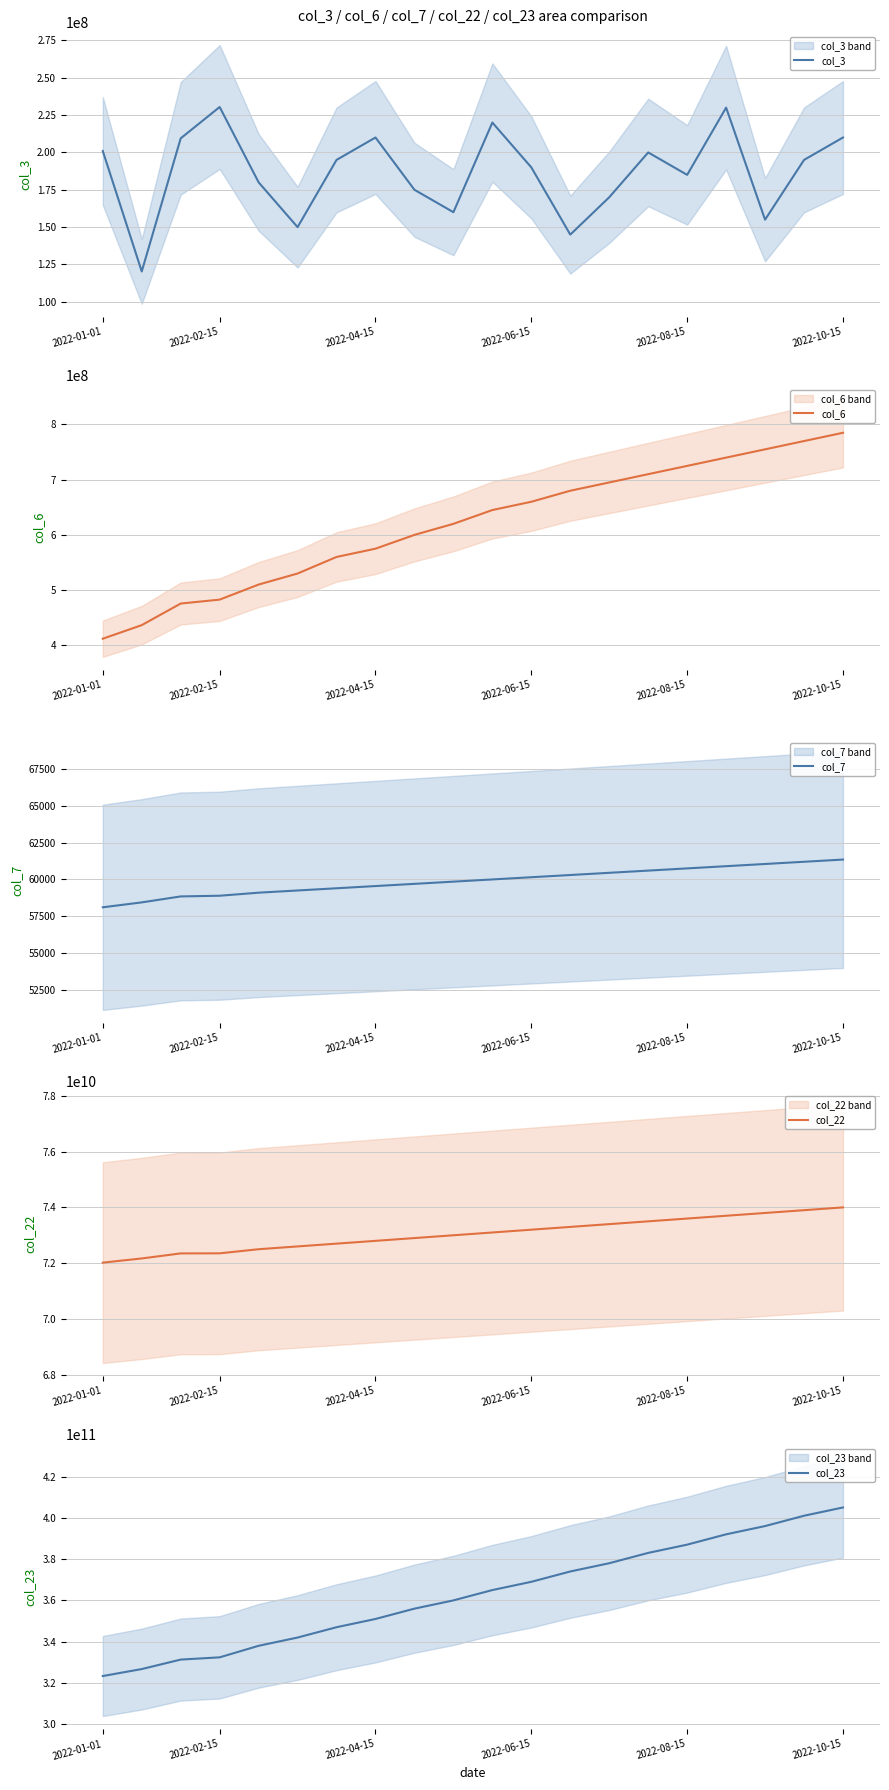

What is the average value of the col_23 series?

362891121747